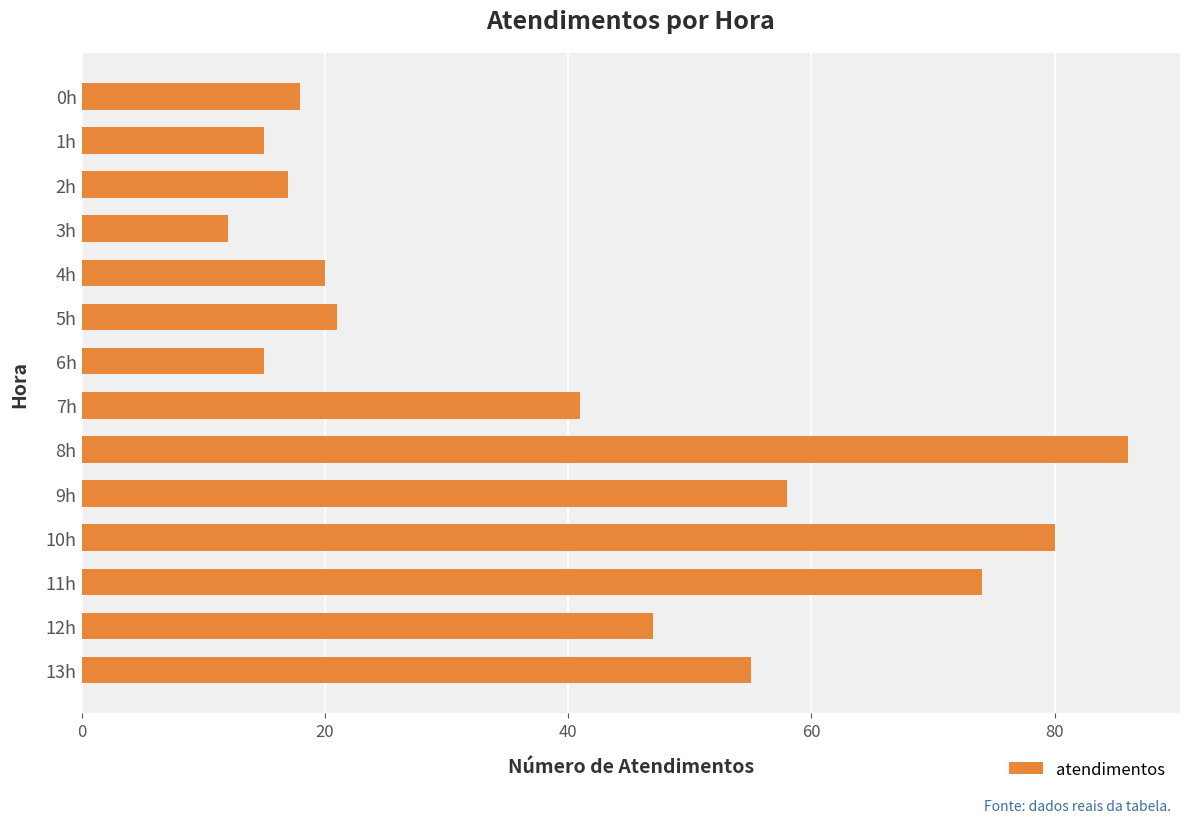

What is the label of the 8th bar from the bottom?

6h